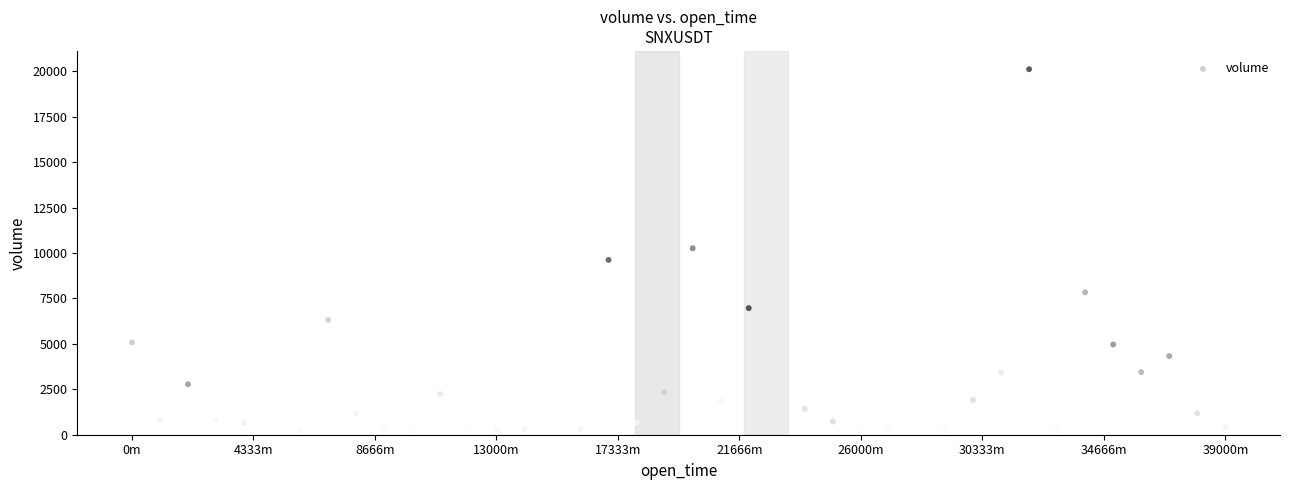

What is the range of Y values (max minus min)?

20090.6